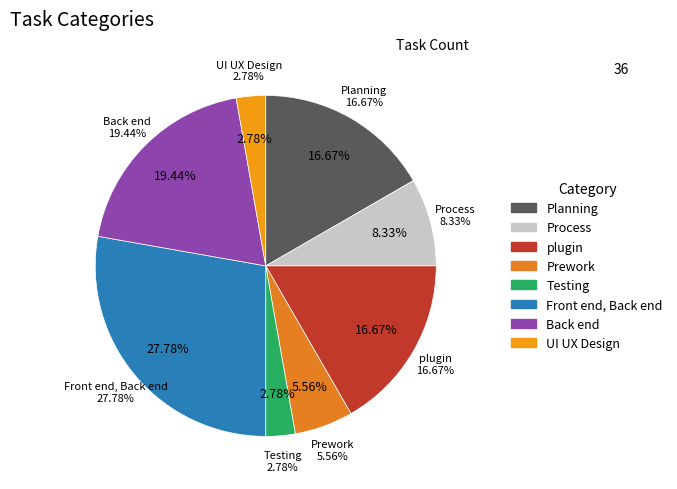

The Testing slice represents 1% of the pie. True or false?

False